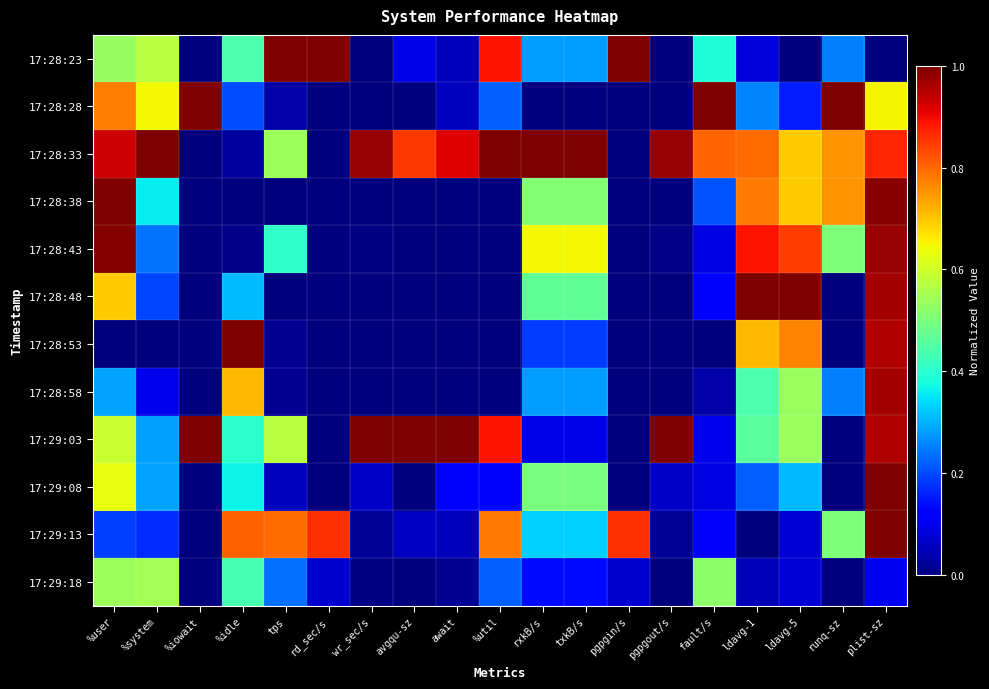

At which category is the sum across all series the highest?

plist-sz